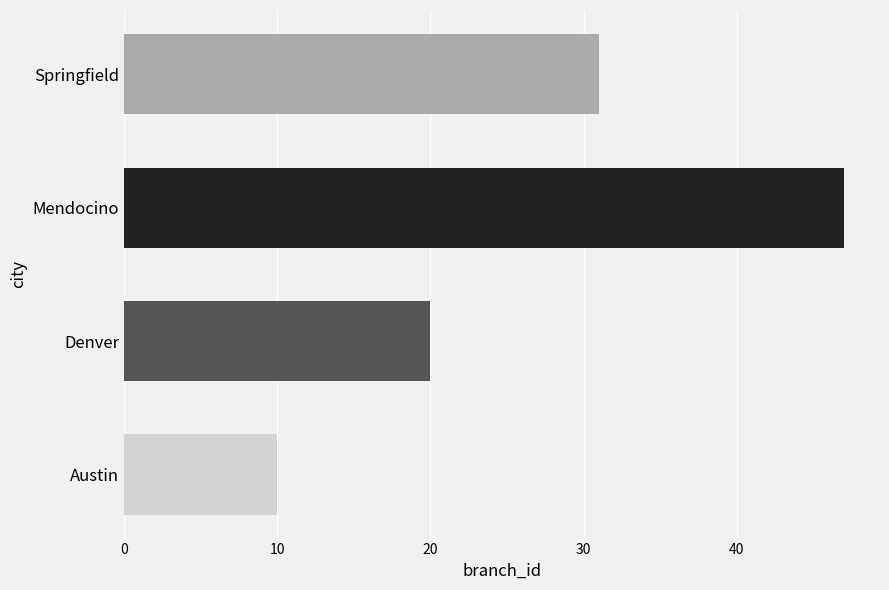

How many values are below 31?

2